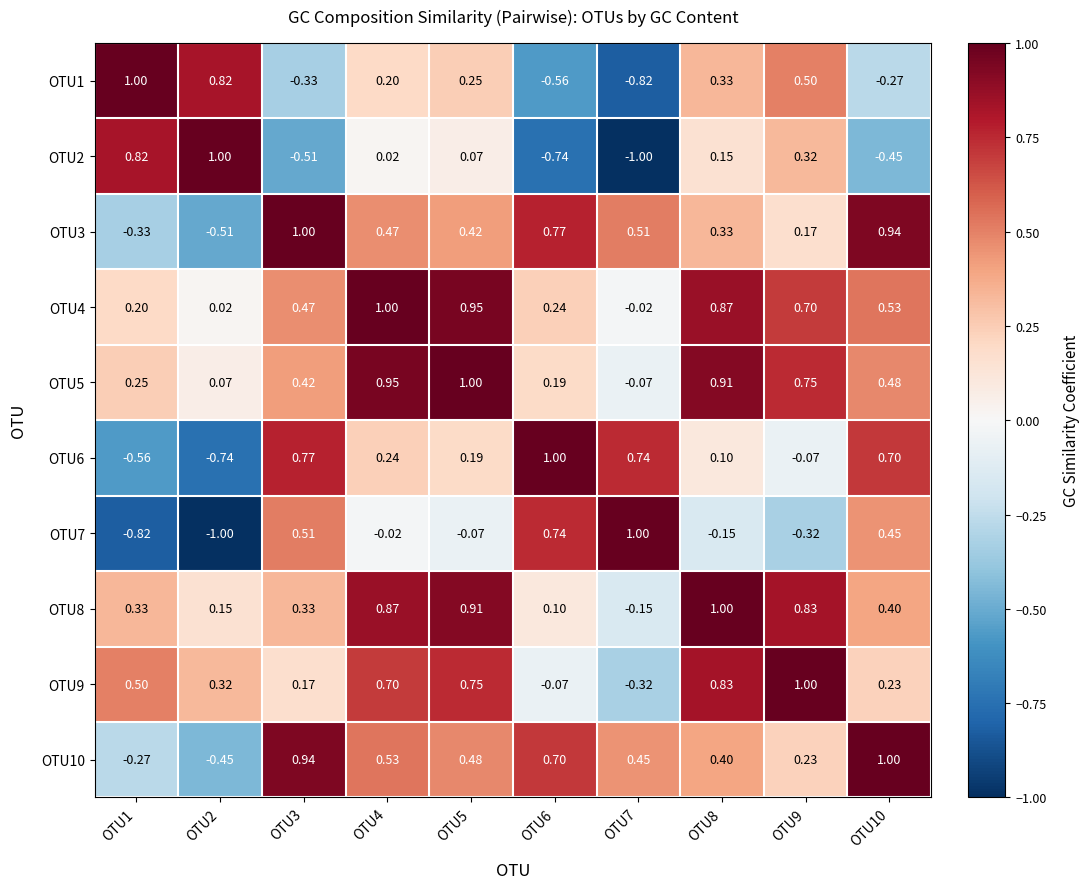

Is the value of OTU5 at OTU10 greater than the value of OTU2 at OTU6?

Yes